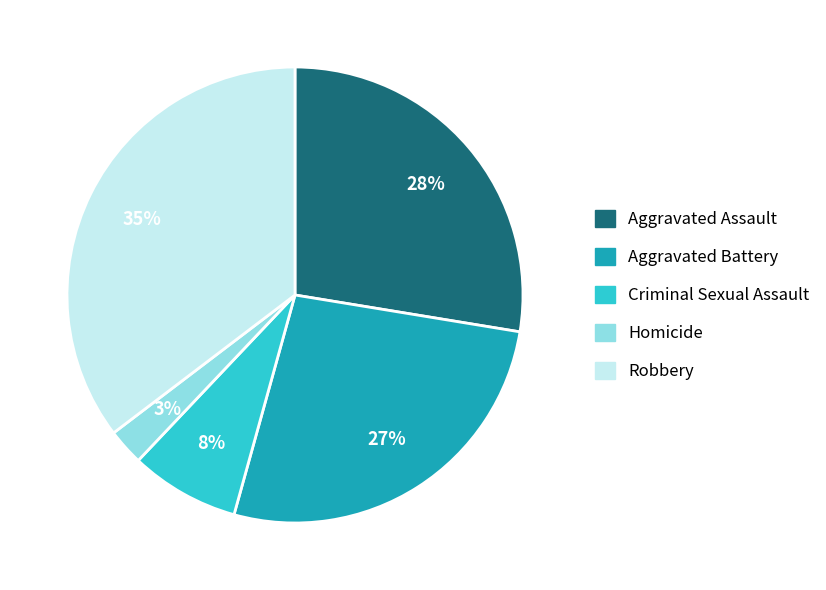

Count the number of slices in the pie.

5